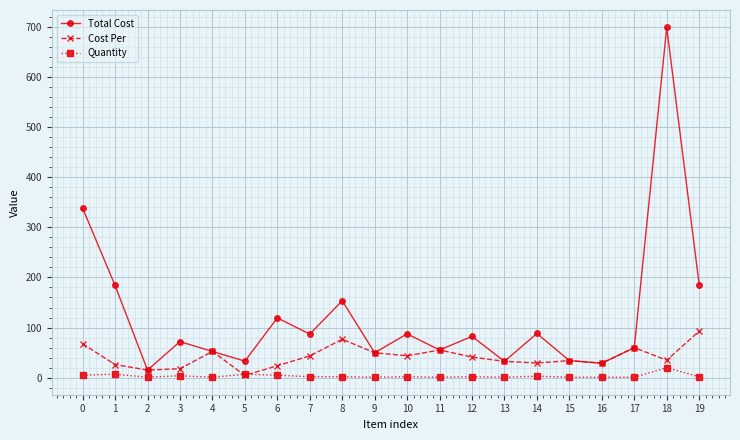

Which series has the largest range (max minus min)?

Total Cost